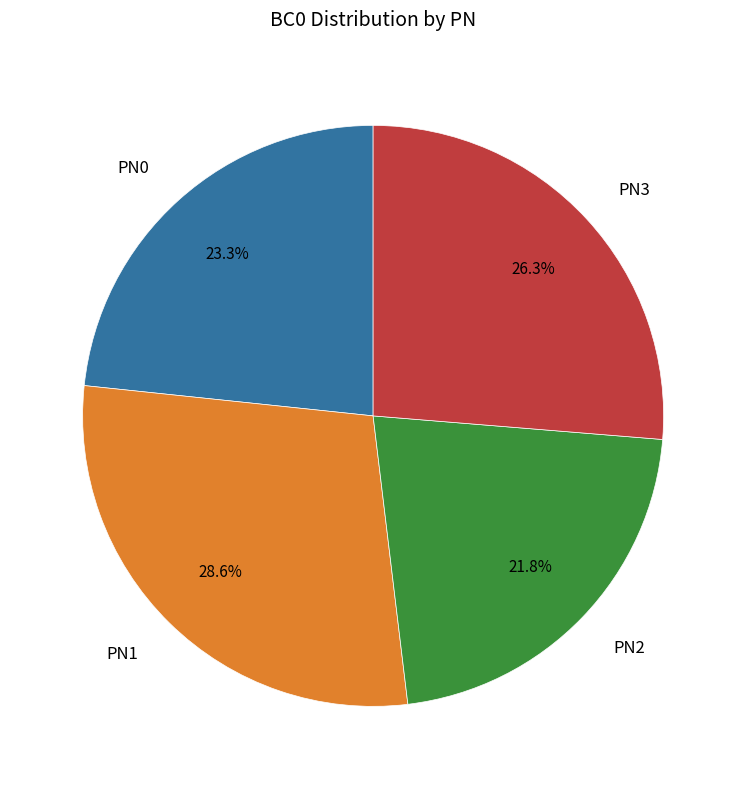

Is PN3 the majority of the pie?

No